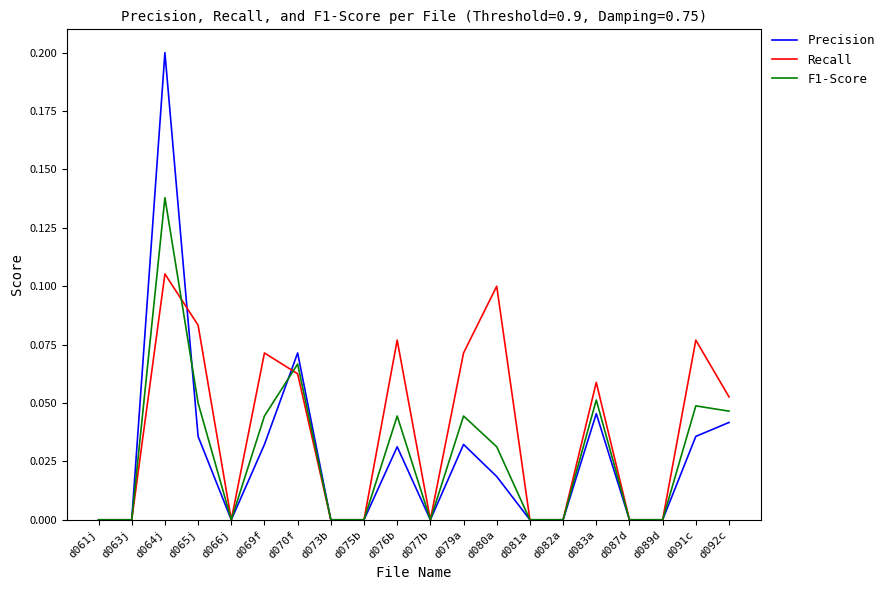

Which series has the widest spread of values?

Precision